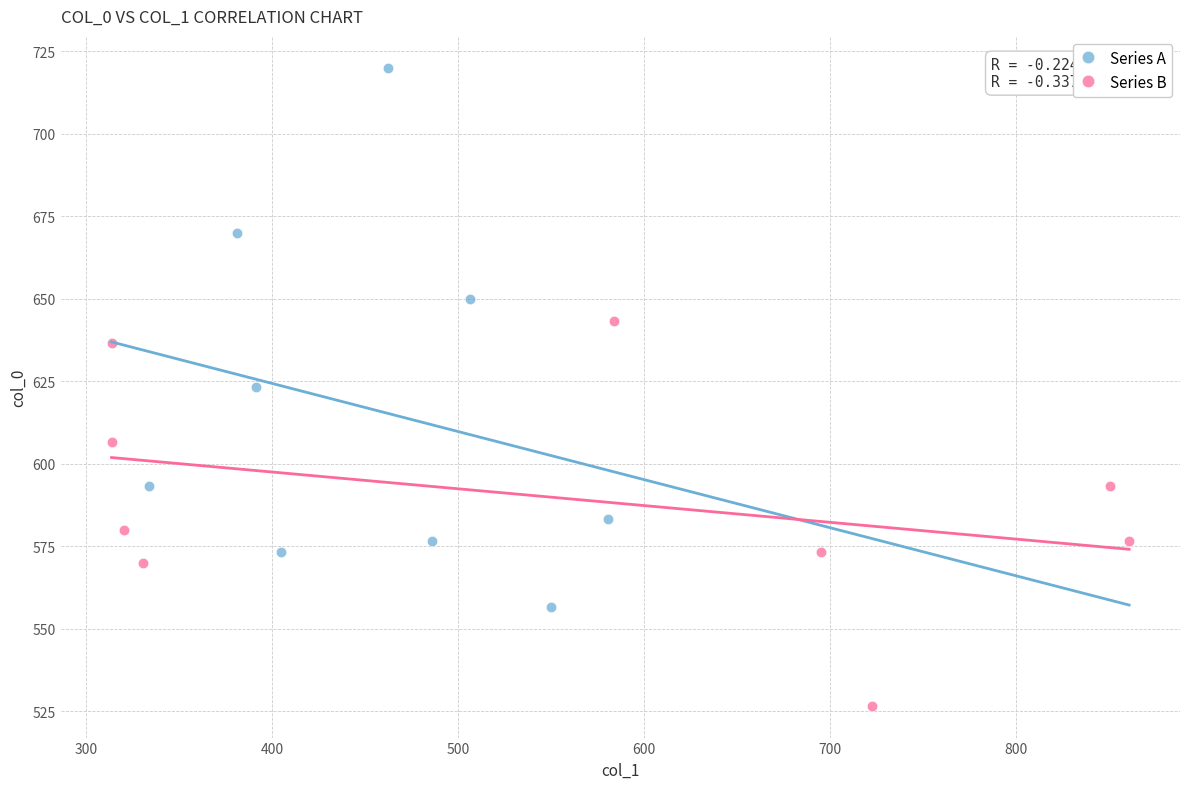

Which series contains the lowest Y value?

Series B